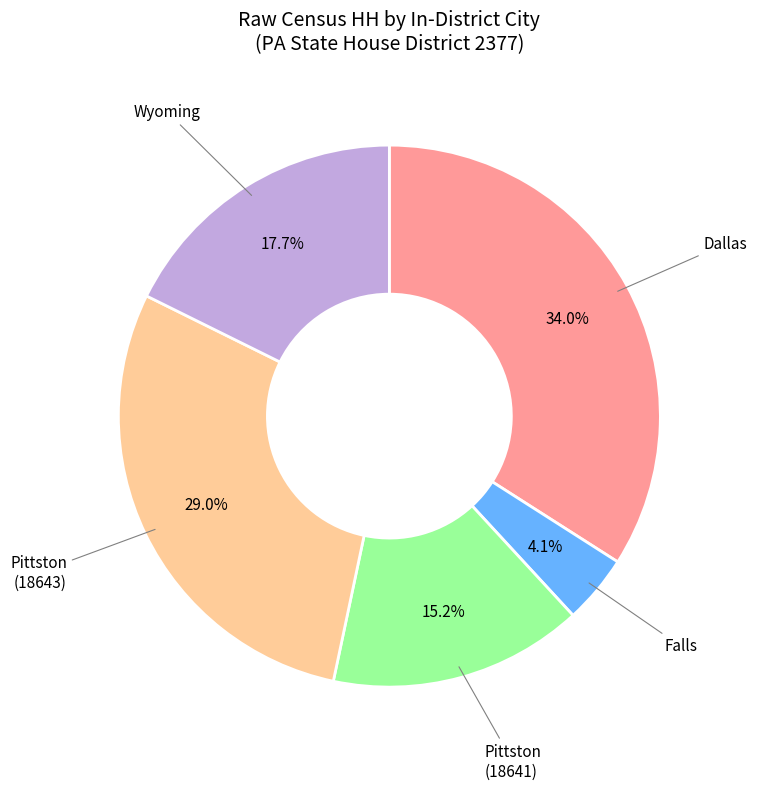

Is there a majority slice in this chart?

No